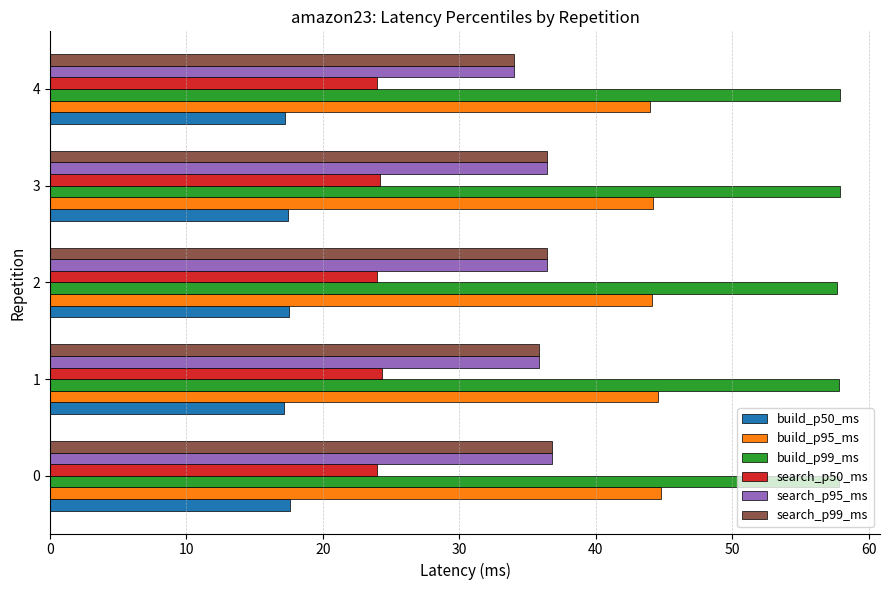

What is the average value of the search_p50_ms series?

24.1